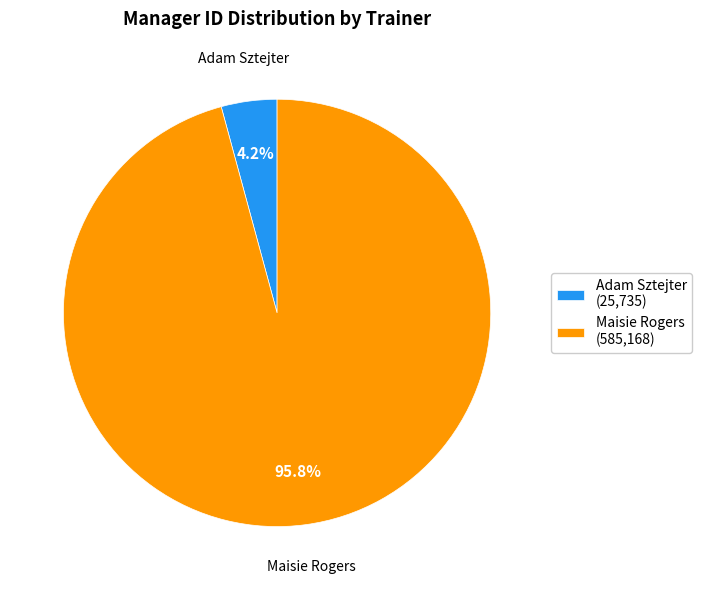

To the nearest percent, what is the difference between the largest and smallest slice percentages?

92%